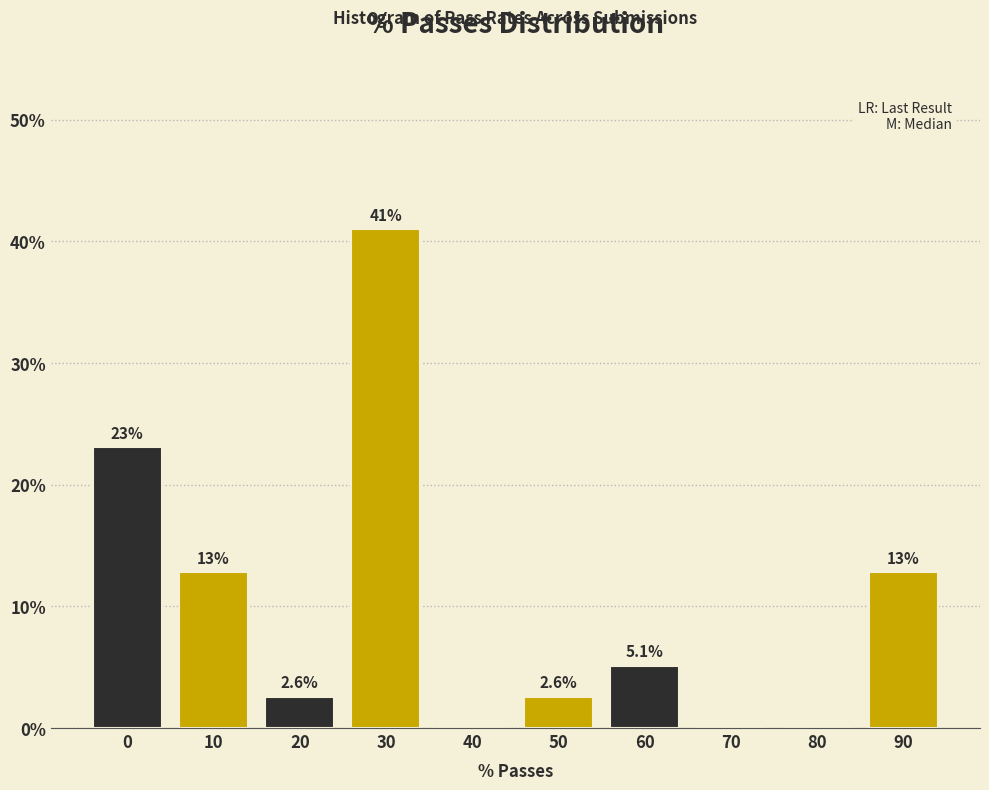

Reading left to right, extract all data points from this chart.

0=23.1	10=12.8	20=2.6	30=41.0	40=0.0	50=2.6	60=5.1	70=0.0	80=0.0	90=12.8